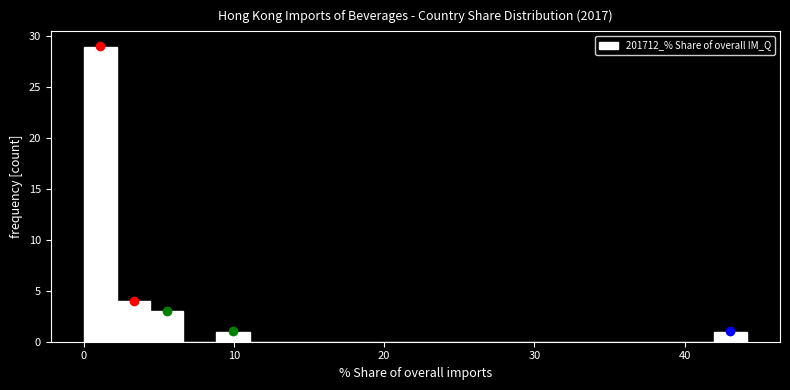

Around what value on the x-axis is the tallest bar? Give the approximate position of its centre, as read against the axis.

1